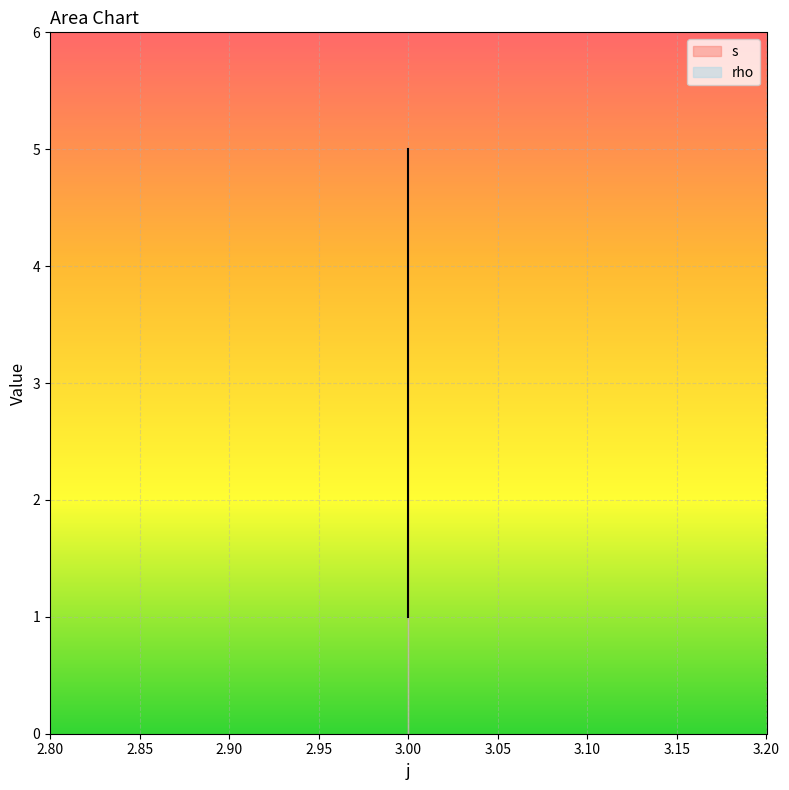

What is the value of the 2nd point from the left?

1